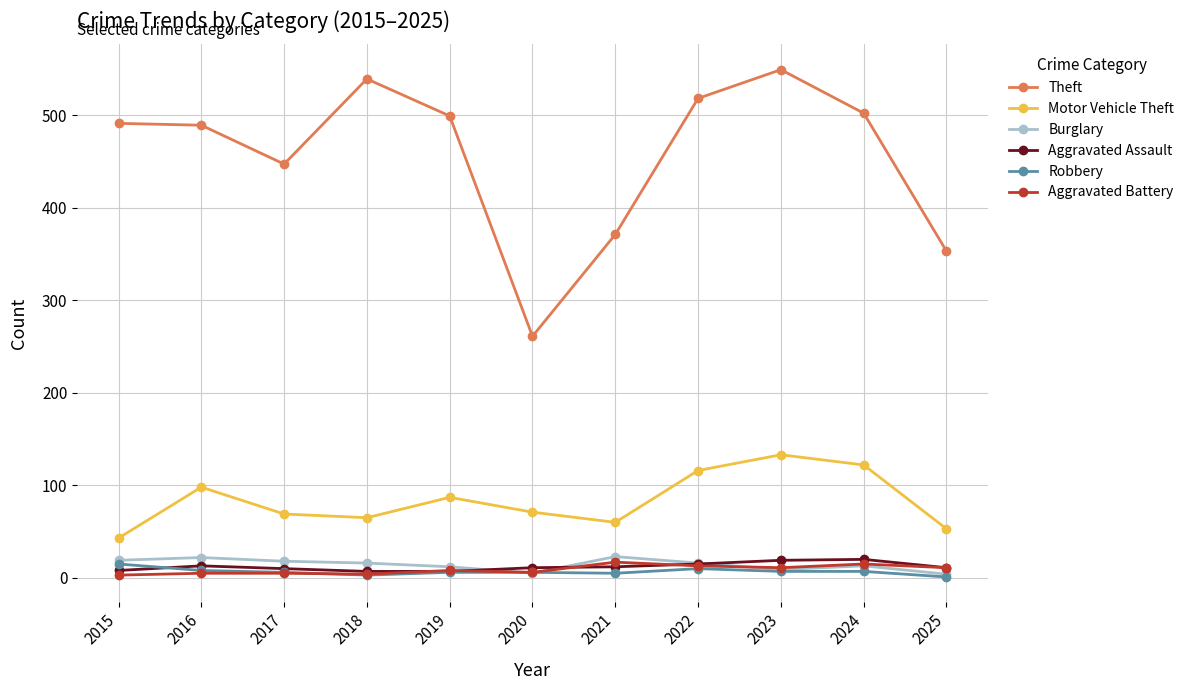

What is the difference between the Motor Vehicle Theft values at 2017 and 2025?

16